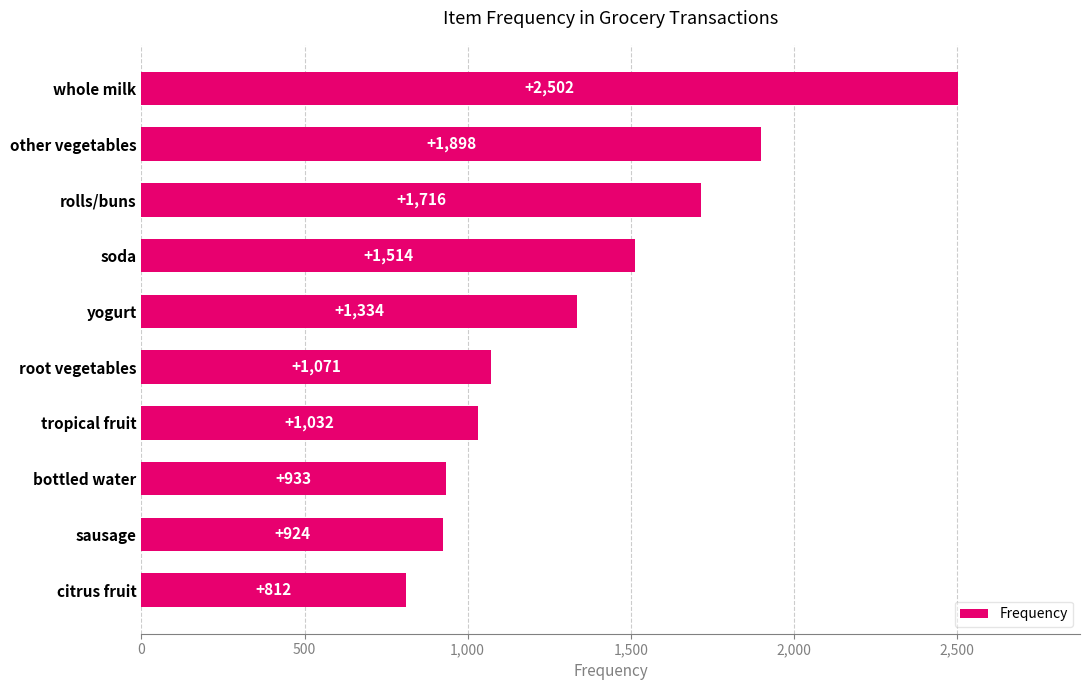

Which category has the highest value across all series?

whole milk